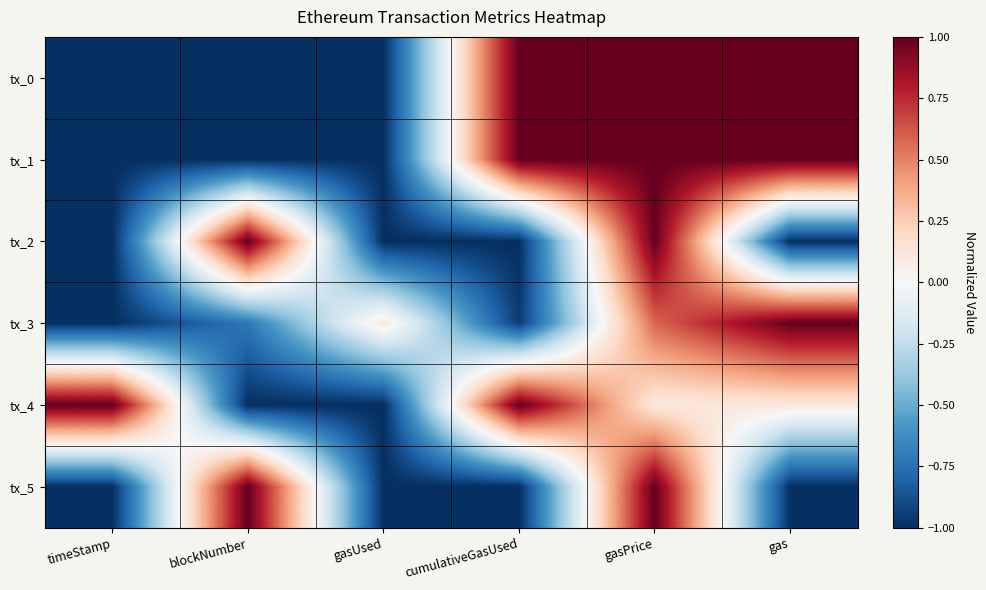

What is the spread (max minus min) of values at cumulativeGasUsed?

2.0